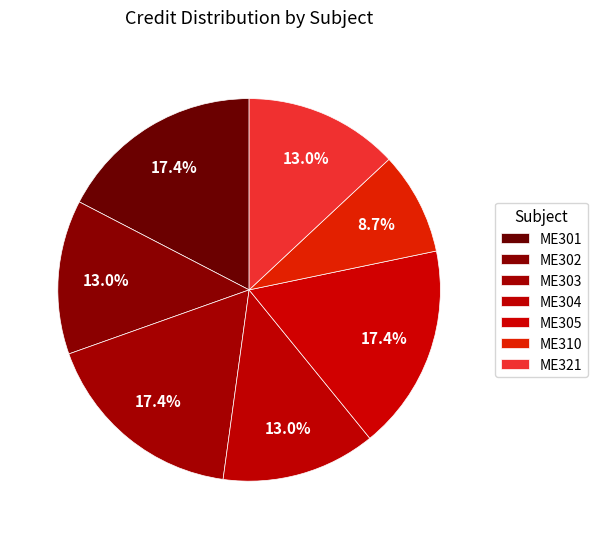

Which category has the smallest portion of the pie?

ME310